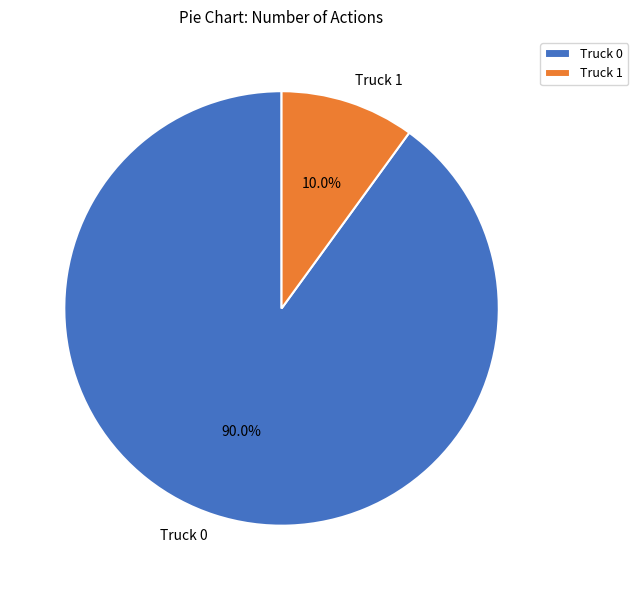

To the nearest percent, what is the average slice percentage?

50%